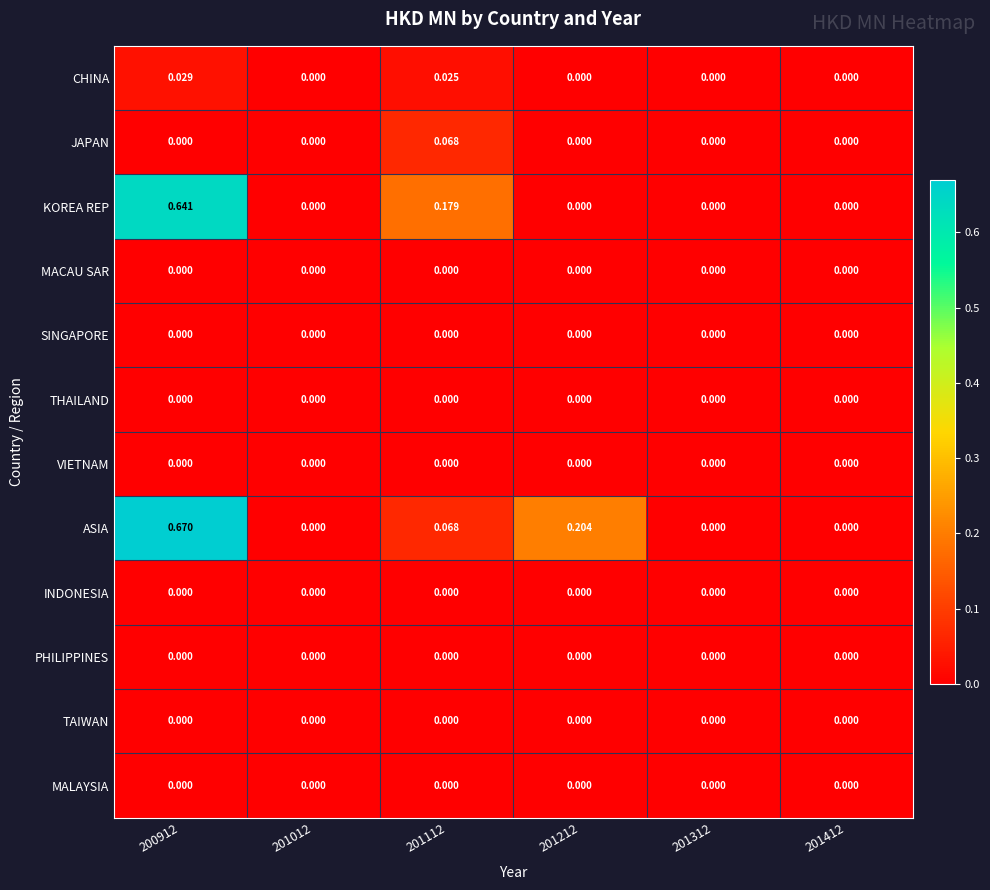

Which series has the widest spread of values?

ASIA